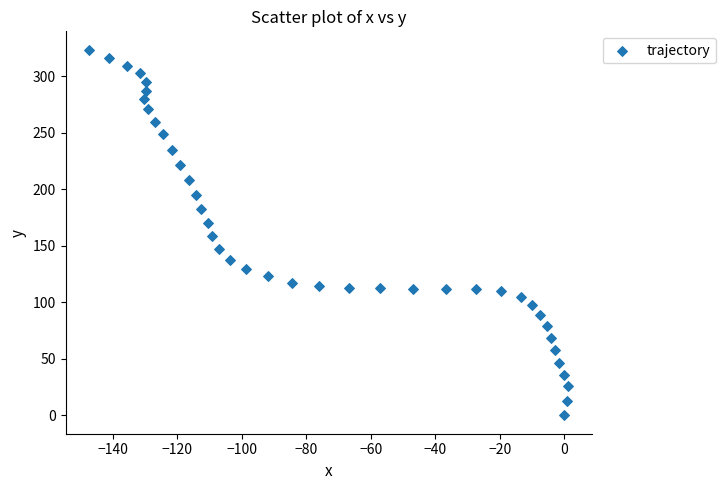

What is the range of Y values (max minus min)?

323.5